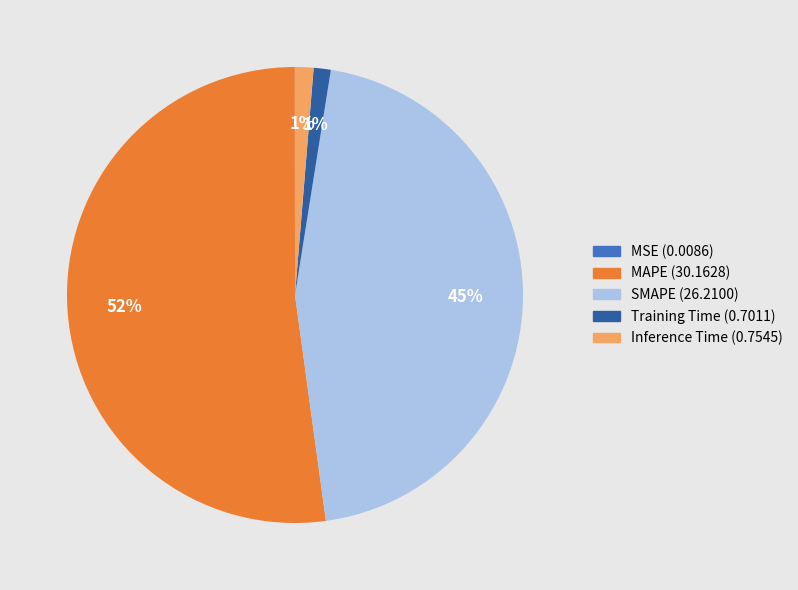

Is it true that MAPE is 52% of the pie?

True